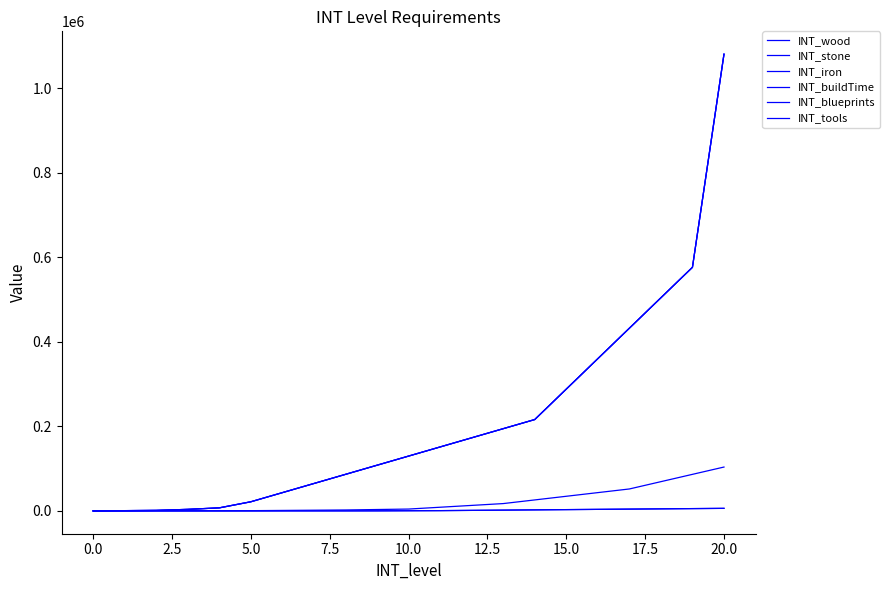

Does the chart have visible grid lines?

No